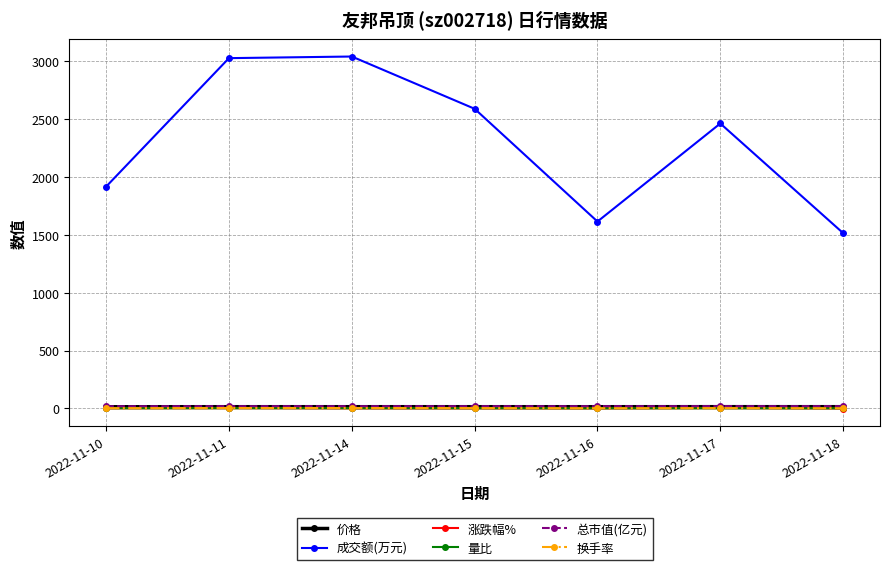

What is the lowest value of the 价格 series?

14.5